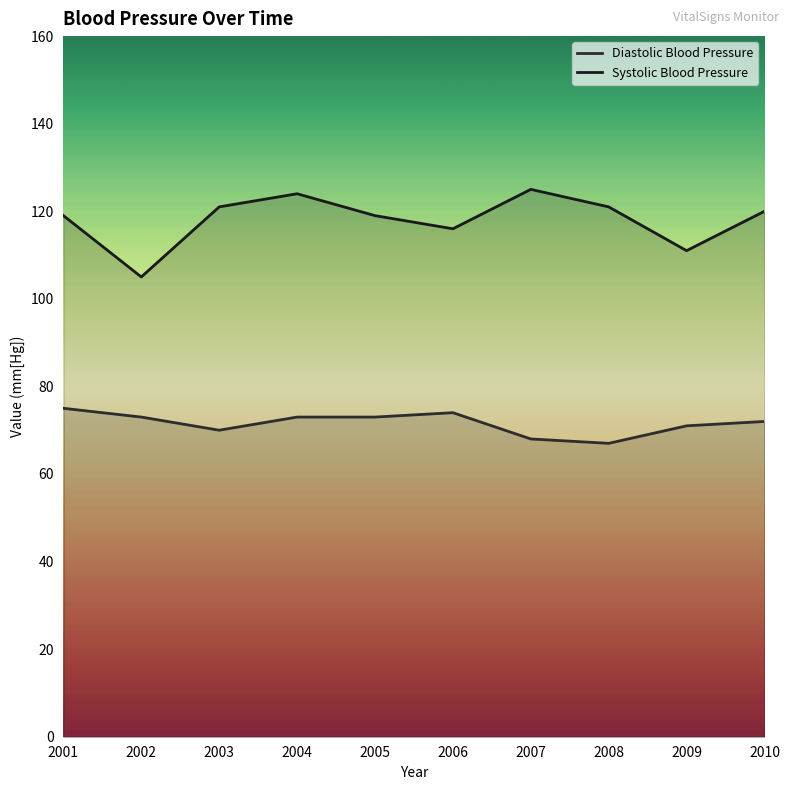

What is the approximate value of Systolic Blood Pressure at 2007, to the nearest 10?

120